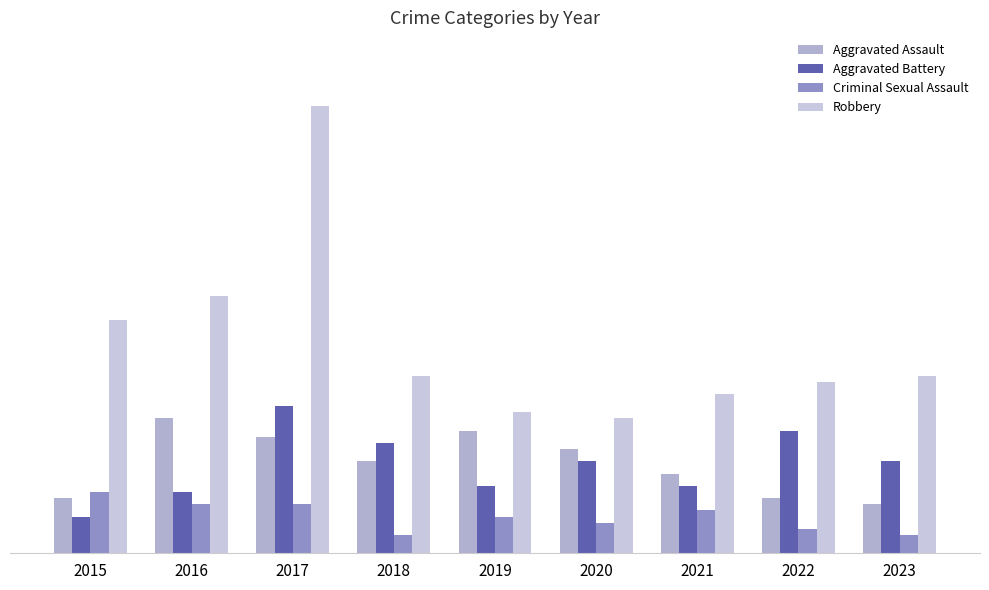

Does the chart contain any negative values?

No